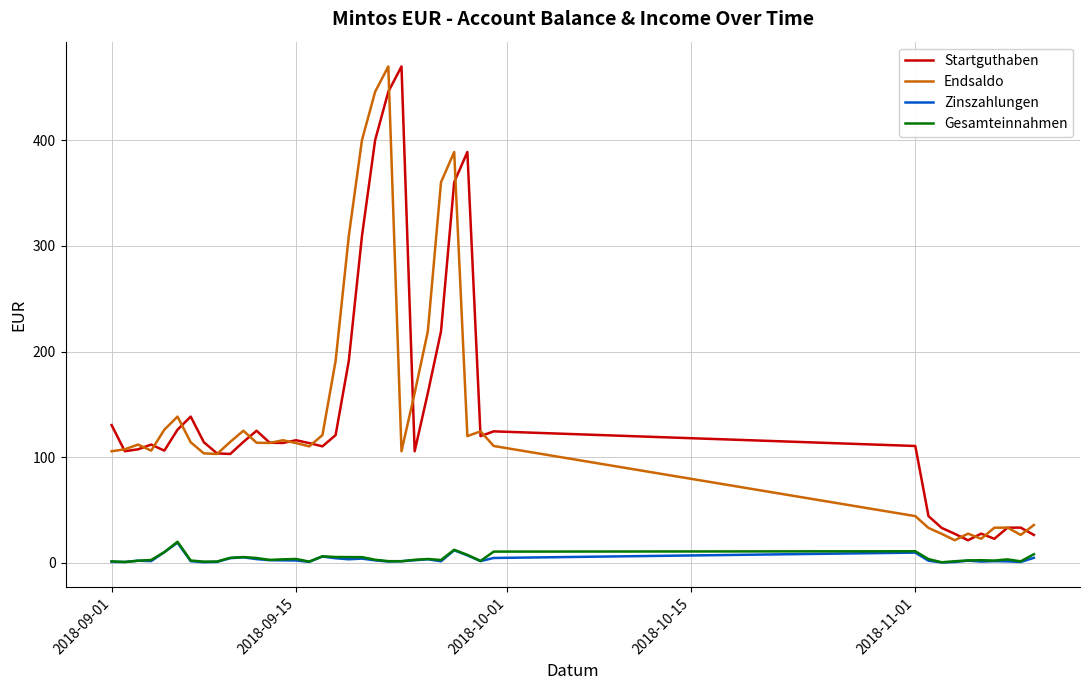

True or false: Startguthaben and Zinszahlungen cross at least once.

False